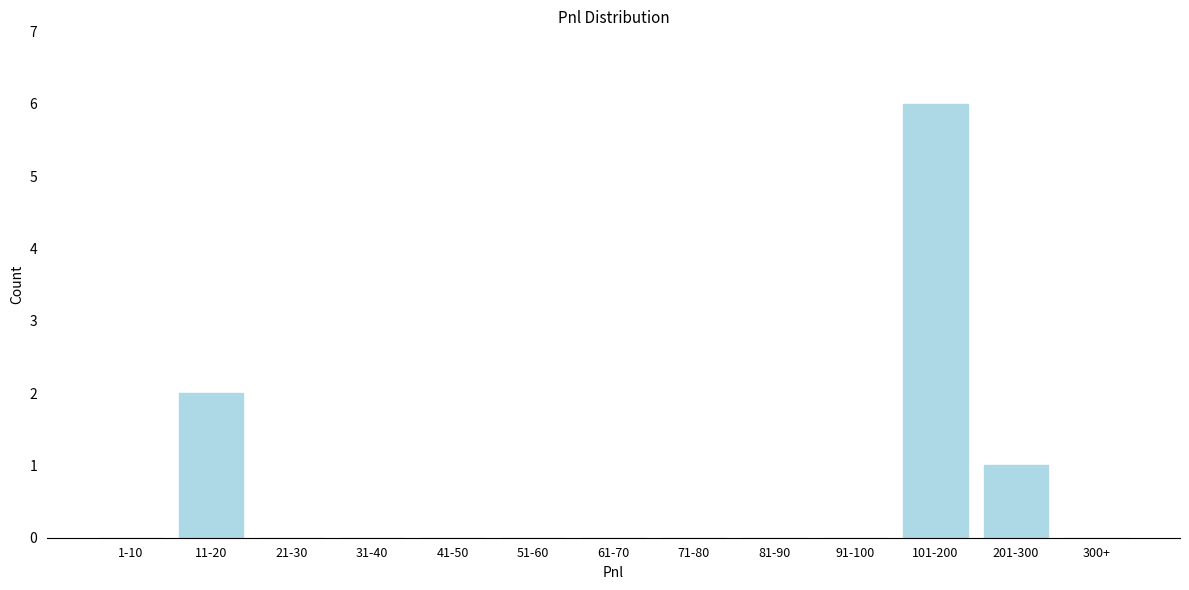

Reading left to right, extract all data points from this chart.

1-10=0	11-20=2	21-30=0	31-40=0	41-50=0	51-60=0	61-70=0	71-80=0	81-90=0	91-100=0	101-200=6	201-300=1	300+=0